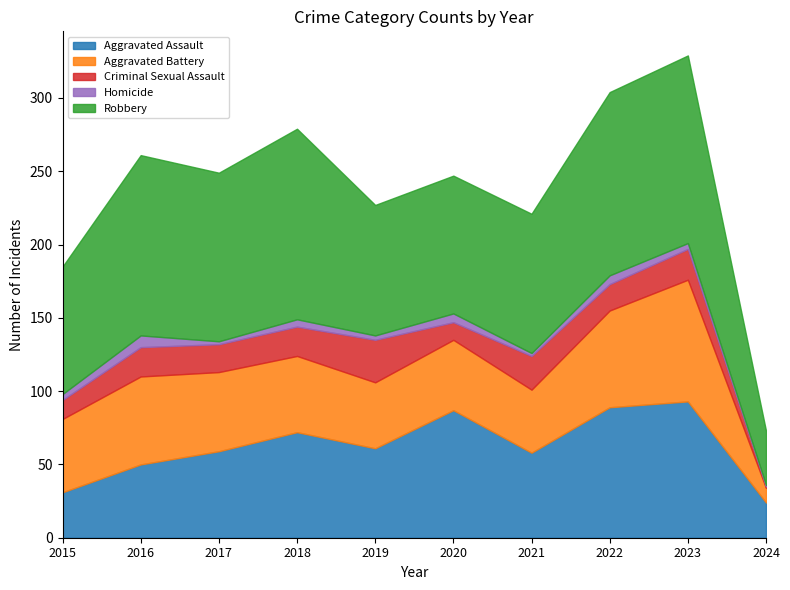

What is the average value of the Aggravated Battery series?

51